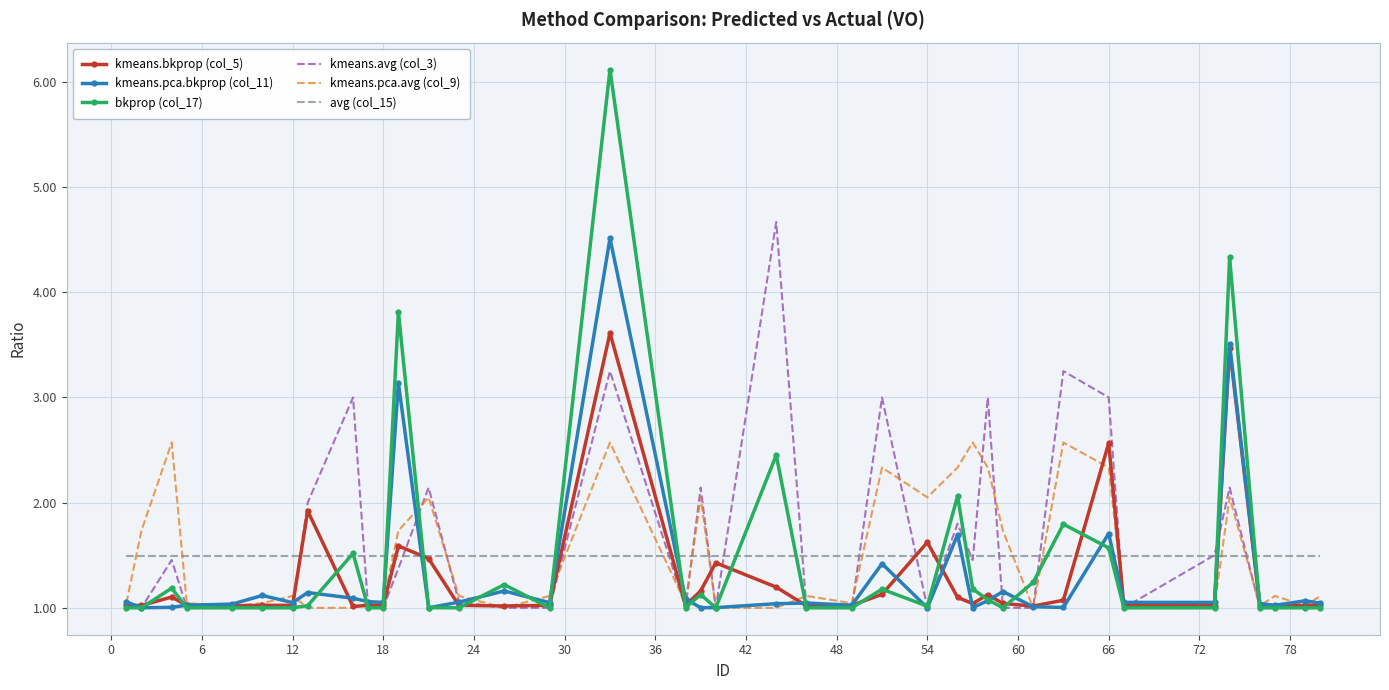

Which series has the widest spread of values?

bkprop (col_17)